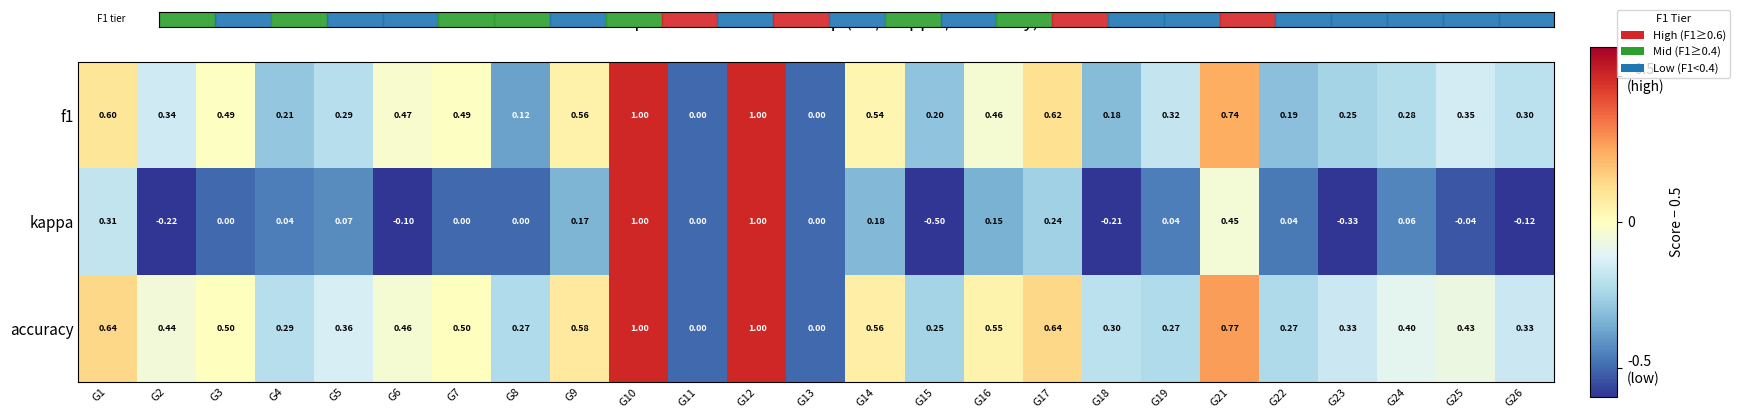

Which series has the largest total across all categories?

accuracy